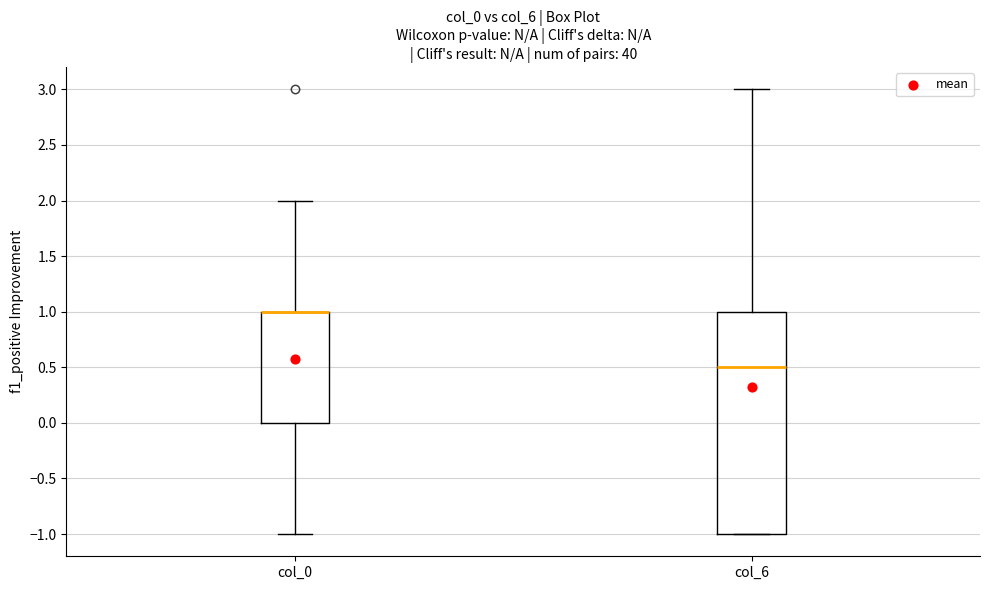

Which box is the tallest, from its lower edge to its upper edge?

col_6